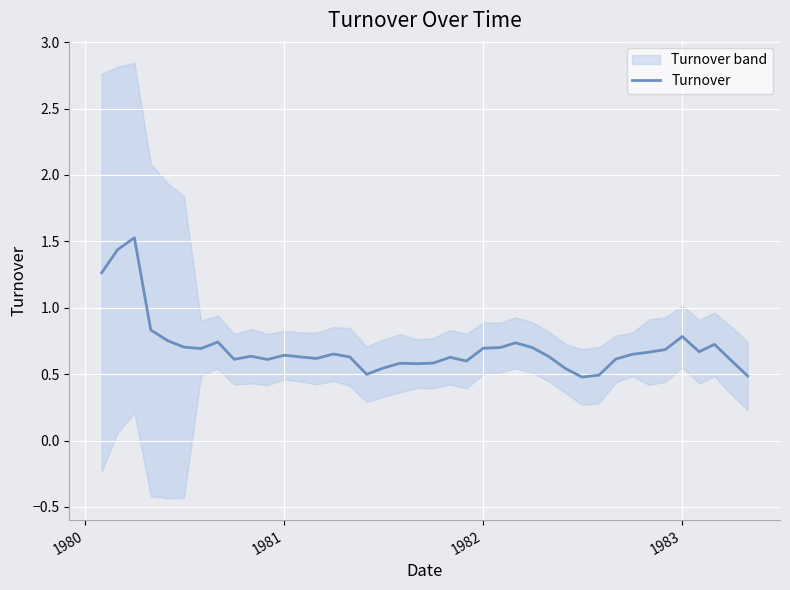

True or false: there are more than 1 points higher than both neighbors.

True